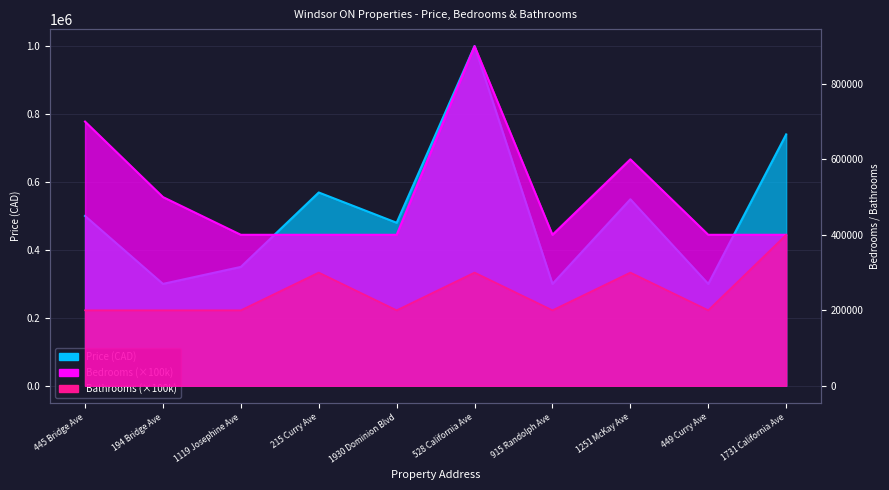

True or false: Price (CAD) and Bathrooms intersect in this chart.

False